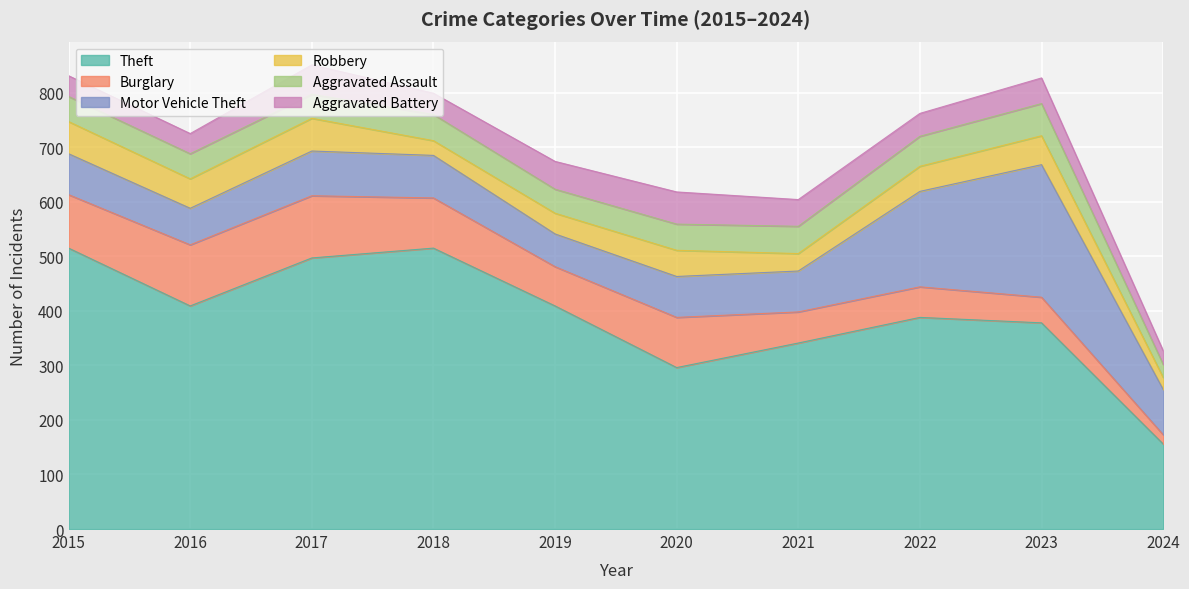

Reading right to left, transcribe all the data shown in this chart.

Theft: 2024=156	2023=378	2022=388	2021=341	2020=296	2019=409	2018=515	2017=497	2016=409	2015=515
Burglary: 2024=17	2023=47	2022=56	2021=57	2020=92	2019=72	2018=92	2017=114	2016=112	2015=98
Motor Vehicle Theft: 2024=83	2023=243	2022=175	2021=75	2020=75	2019=60	2018=78	2017=82	2016=67	2015=75
Robbery: 2024=22	2023=53	2022=46	2021=32	2020=48	2019=38	2018=27	2017=60	2016=54	2015=59
Aggravated Assault: 2024=24	2023=59	2022=55	2021=50	2020=48	2019=44	2018=48	2017=44	2016=46	2015=46
Aggravated Battery: 2024=25	2023=47	2022=42	2021=49	2020=59	2019=51	2018=39	2017=54	2016=37	2015=38